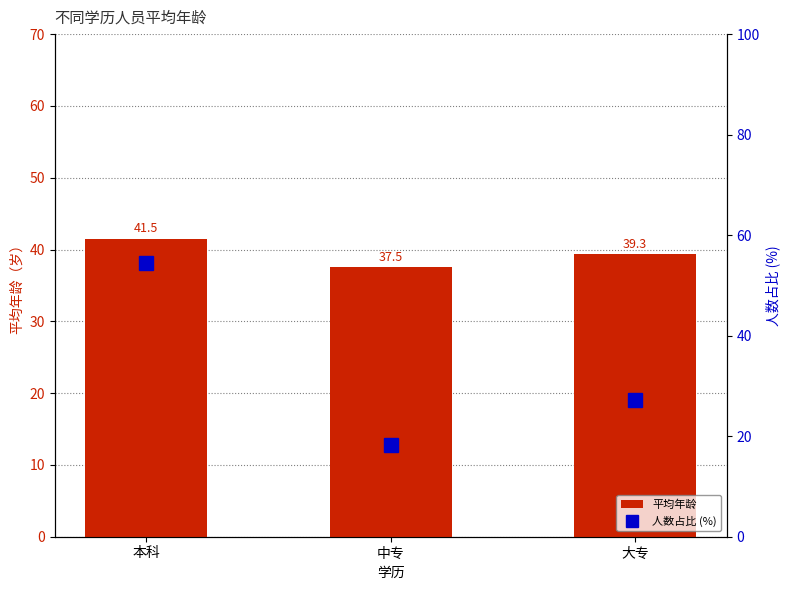

What is the spread (max minus min) of values at 本科?

13.0